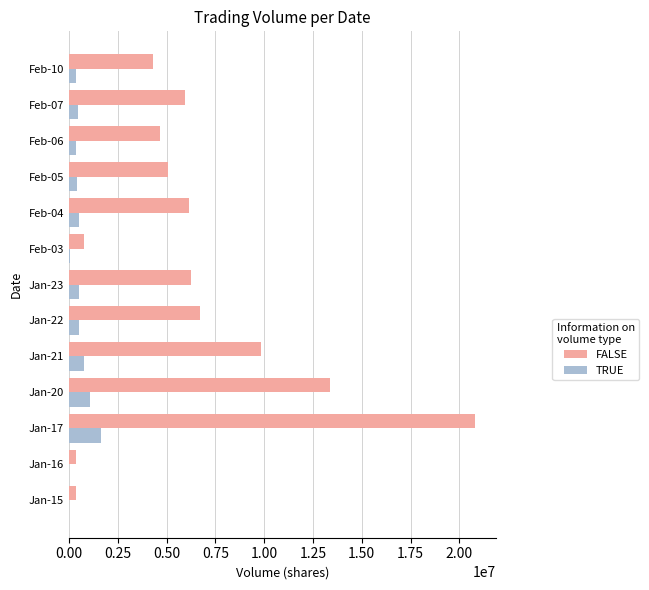

Which label corresponds to the largest value in the chart?

Jan-17